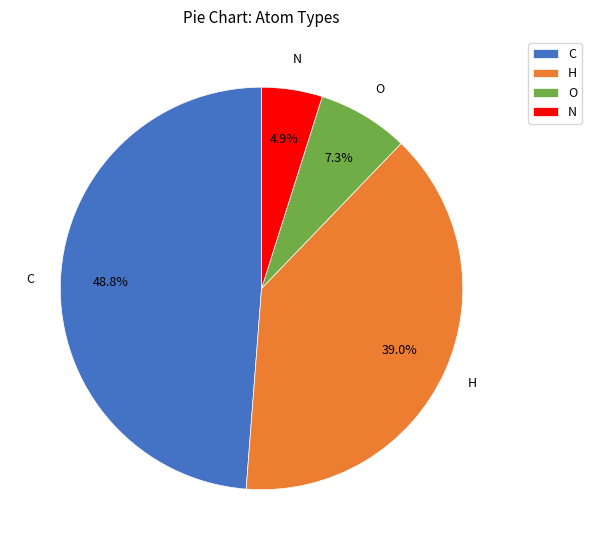

How many slices are in this pie chart?

4